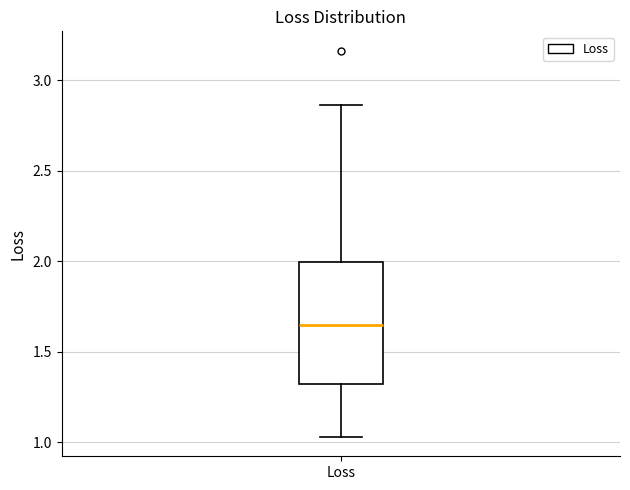

Read this box plot against the y-axis: the position of the median line, the range covered by the box, and the ends of both whiskers. The values are not printed on the chart, so give them approximately, as read against the axis.

median 1.65, box 1.30 to 2.00, whiskers 1.05 to 2.85